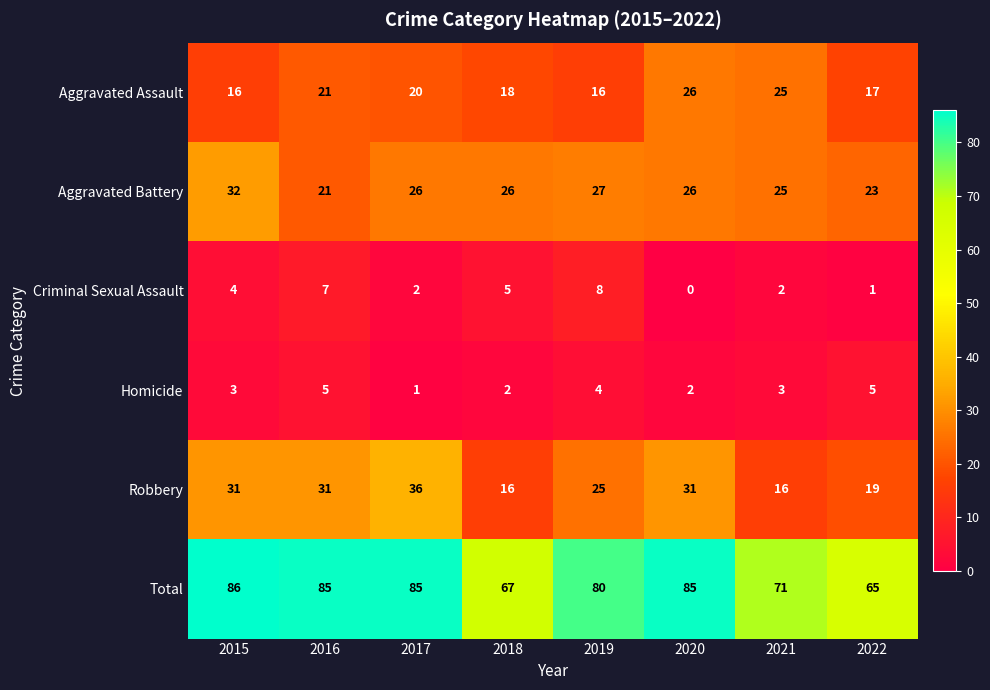

What is the spread (max minus min) of values at 2021?

69